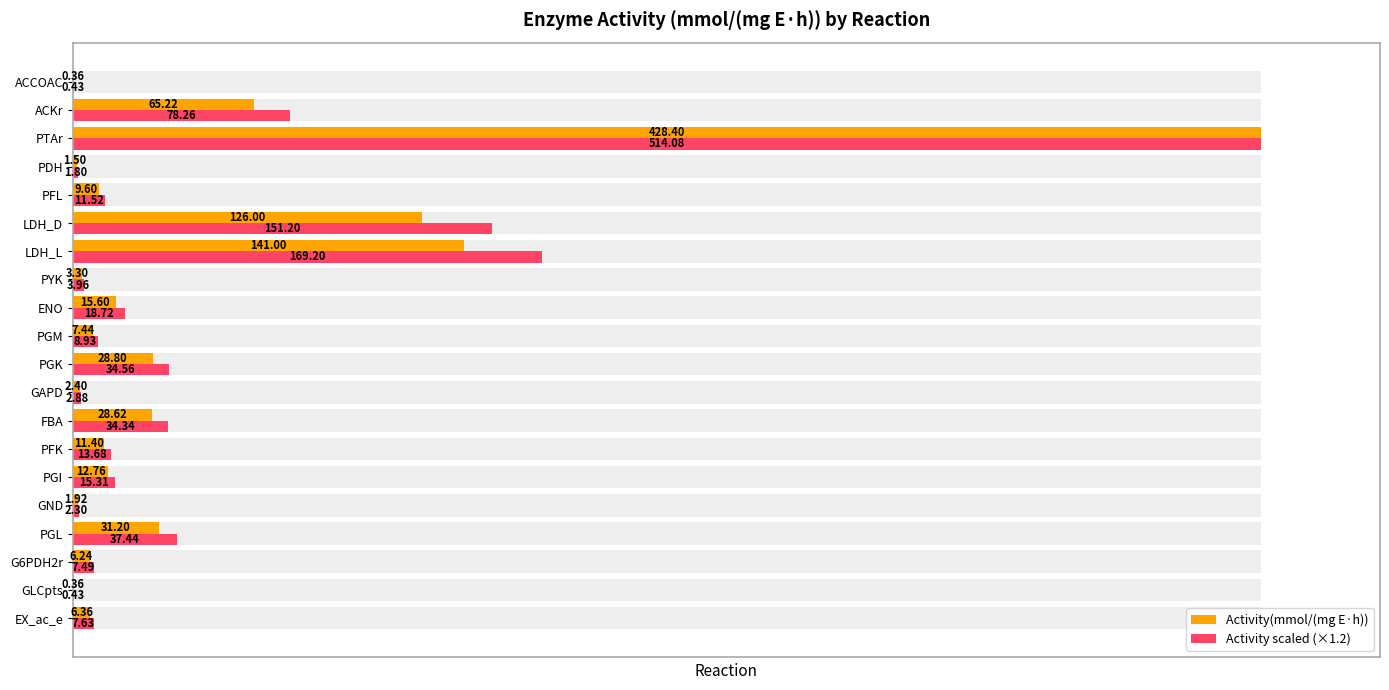

List the series in order of their peak value, lowest first.

Activity(mmol/(mg E·h)), Activity scaled (×1.2)